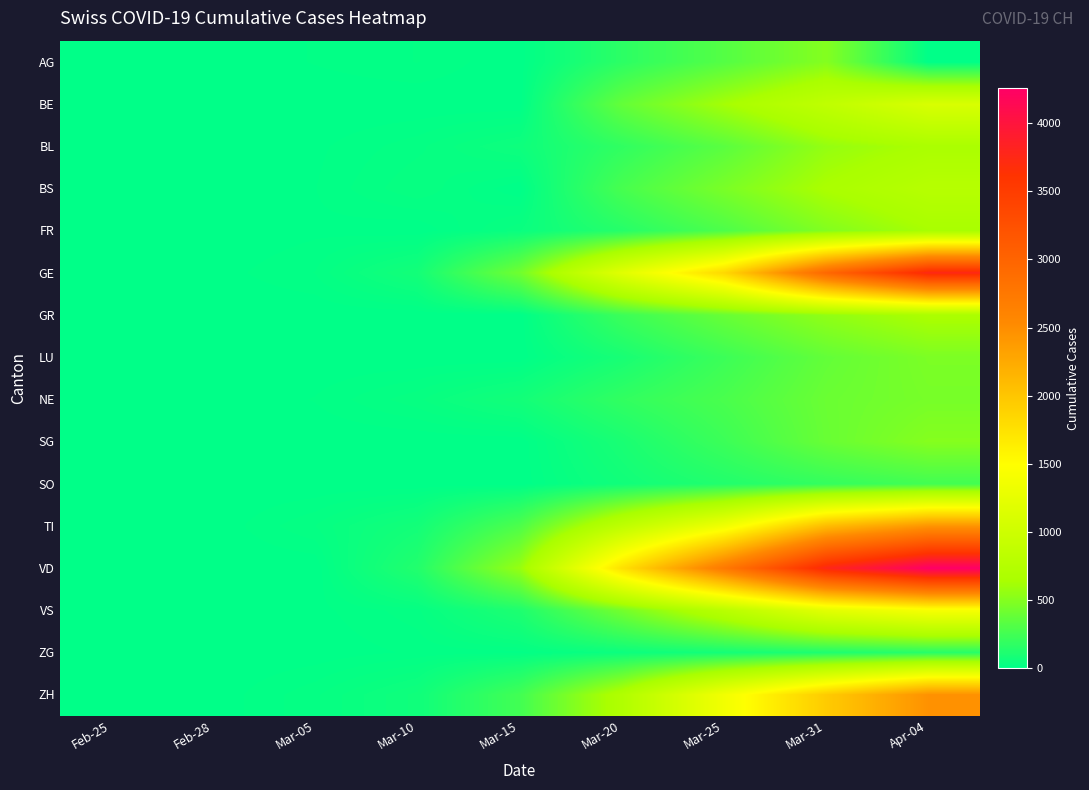

Which series has the widest spread of values?

VD